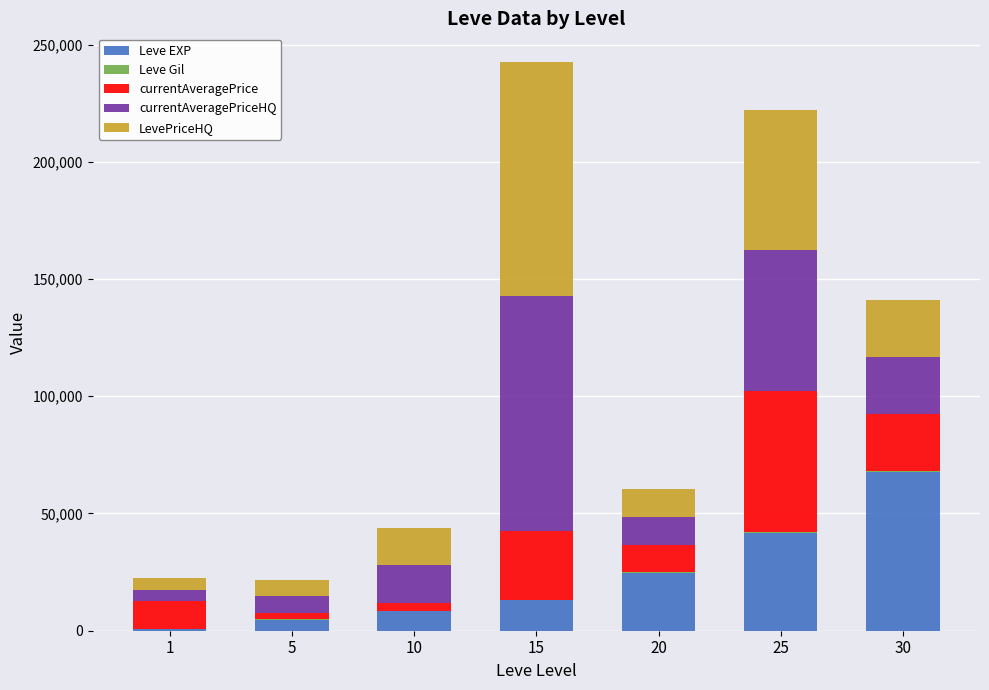

What is the highest value of the Leve EXP series?

67730